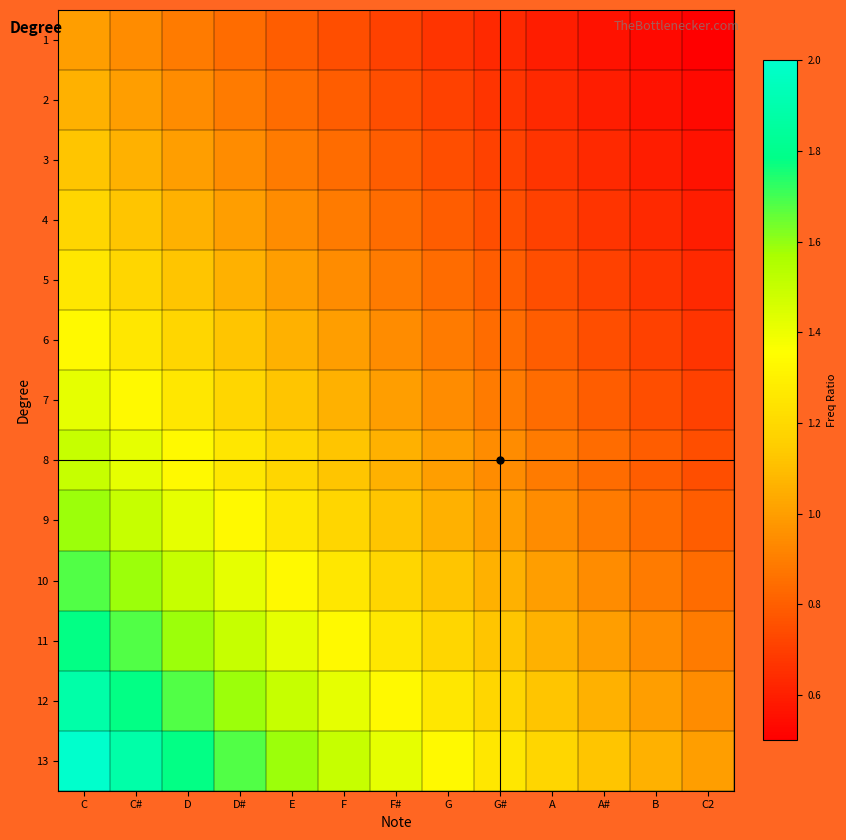

What is the spread (max minus min) of values at D?

0.9